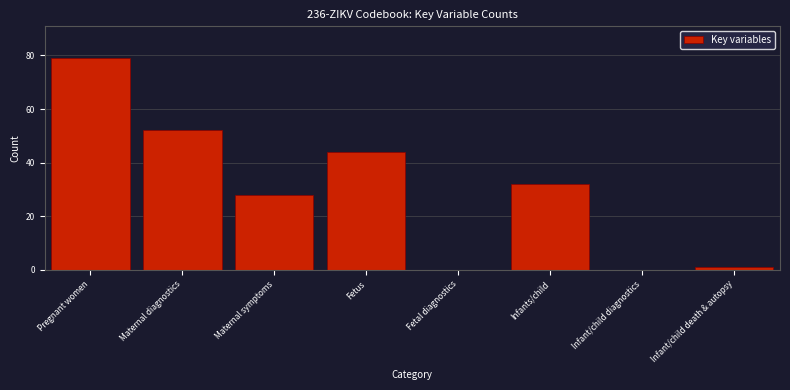

Reading left to right, transcribe all the data shown in this chart.

Pregnant women=79	Maternal diagnostics=52	Maternal symptoms=28	Fetus=44	Fetal diagnostics=0	Infants/child=32	Infant/child diagnostics=0	Infant/child death & autopsy=1